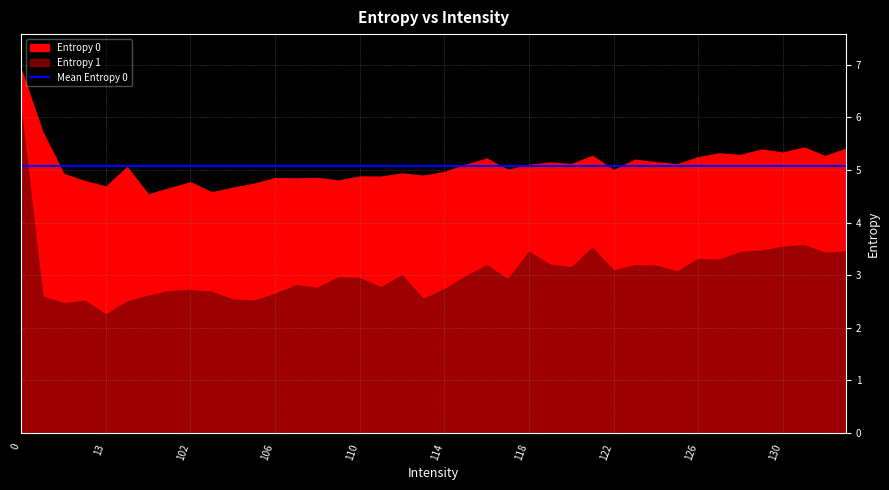

Where is Entropy 1 nearest to the value 4?

131